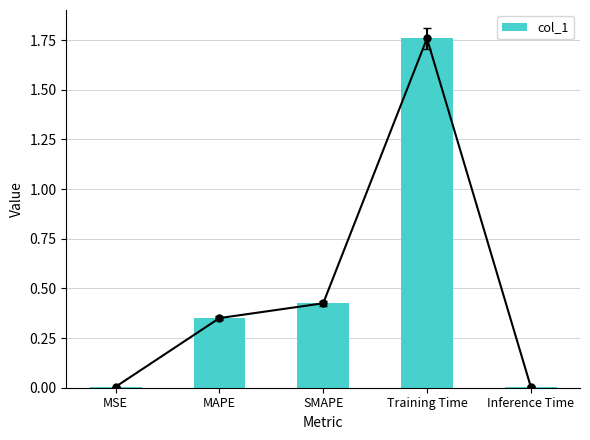

What is the sum of all values?

2.5